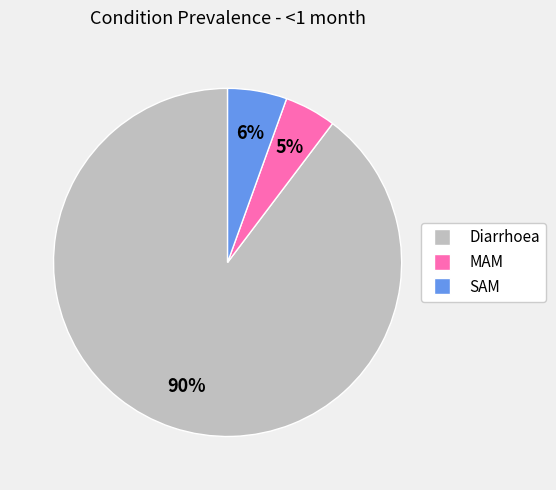

To the nearest percent, what is the difference between the MAM and SAM slice percentages?

1%